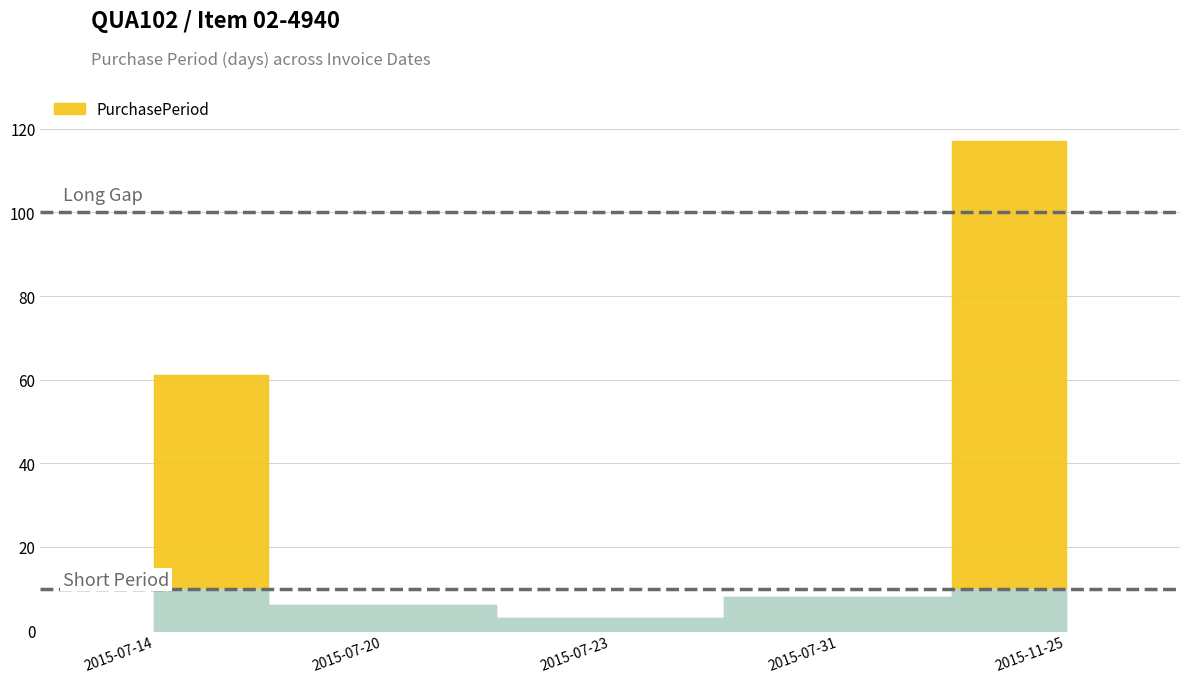

Rank the categories by value from lowest to highest.

2015-07-23, 2015-07-20, 2015-07-31, 2015-07-14, 2015-11-25